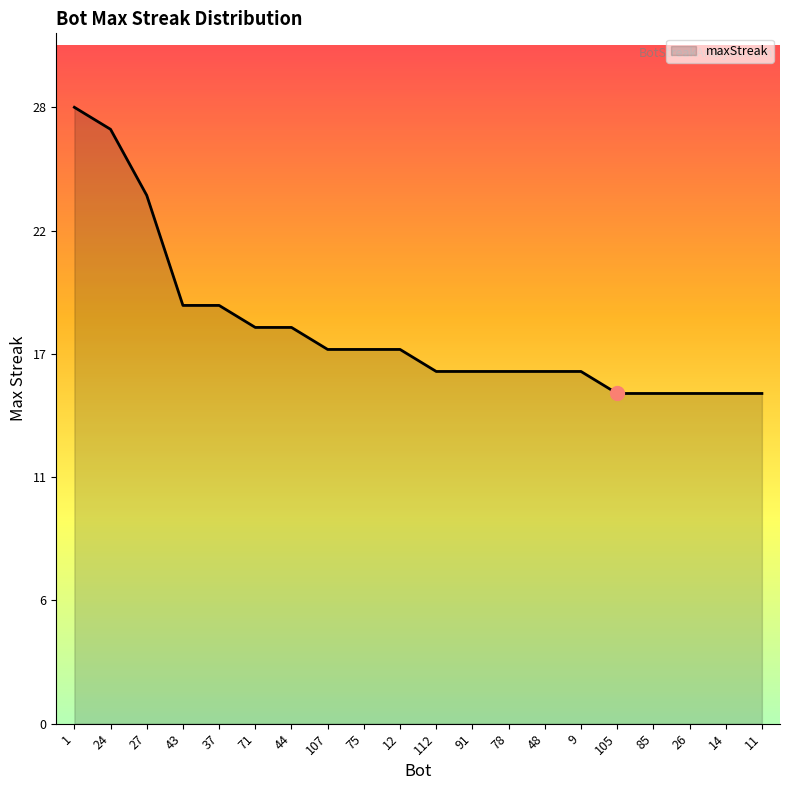

What is the label of the 7th point from the right?

48